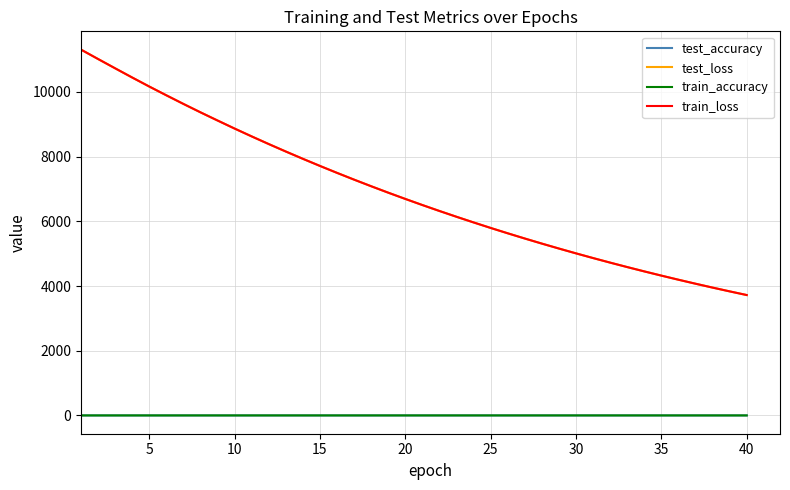

How many lines are shown in the chart?

4